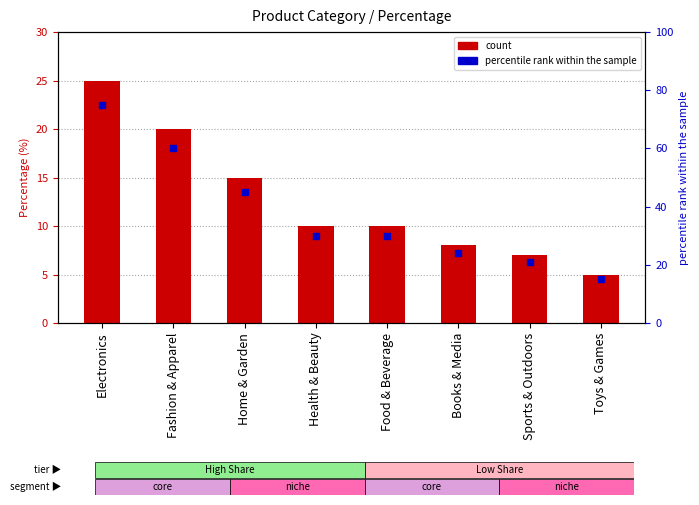

What are all the series names shown in the legend?

count, percentile rank within the sample